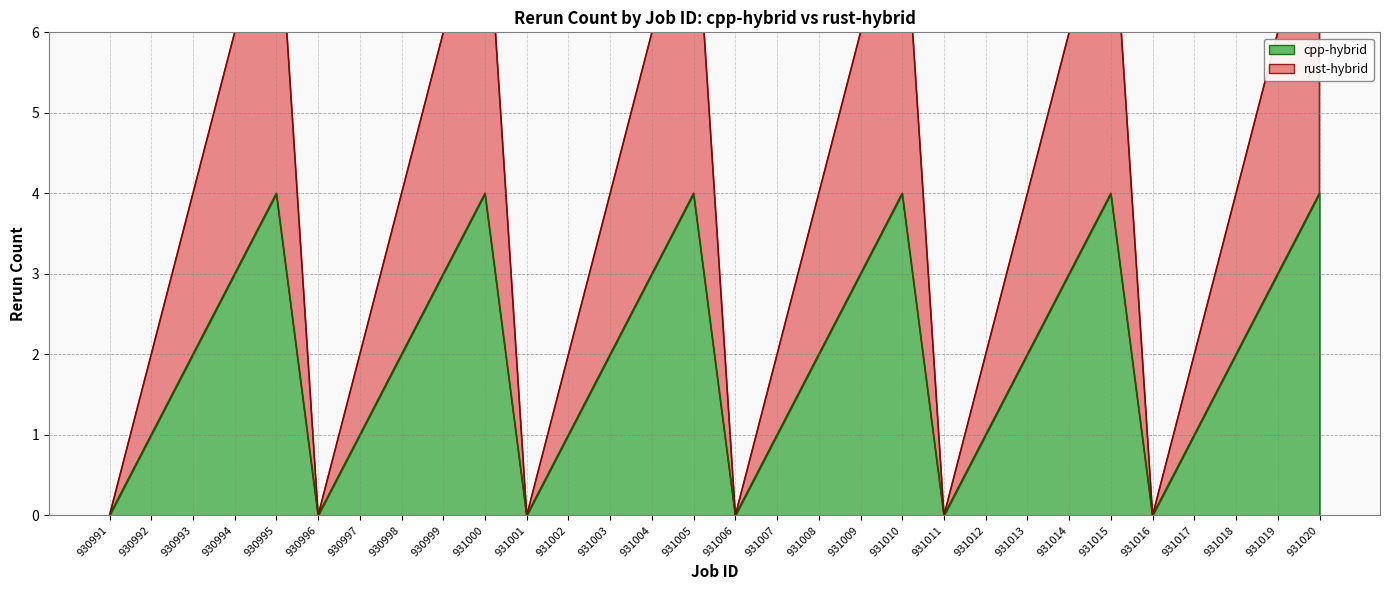

Which series has the widest spread of values?

rust-hybrid